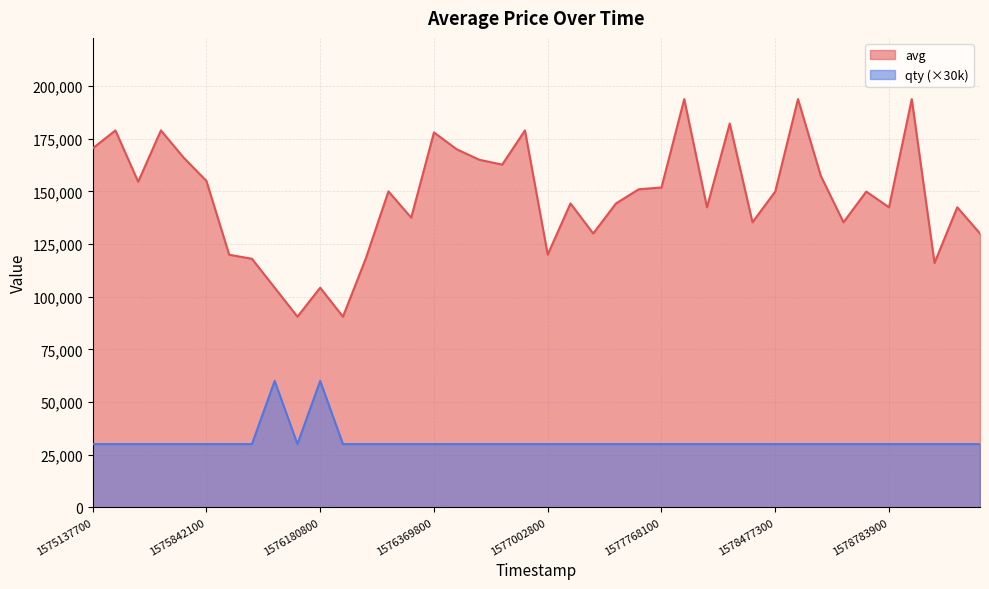

How many data points in avg are less than 149939?

20